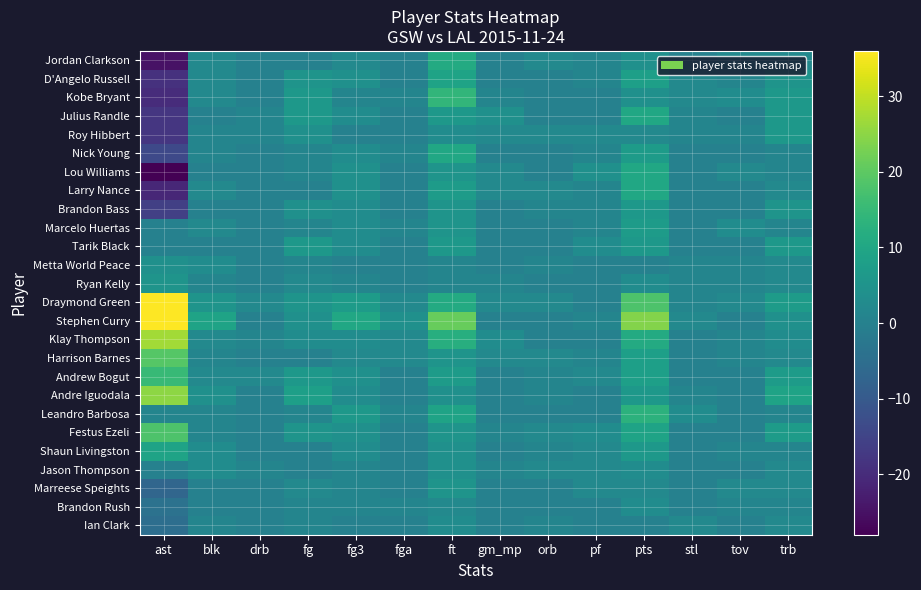

Reading right to left, what are all the values shown in this chart?

Jordan Clarkson: trb=2	tov=2	stl=0	pts=4	pf=1	orb=2	gm_mp=0	ft=11	fga=0	fg3=2	fg=0	drb=0	blk=2	ast=-25
D'Angelo Russell: trb=5	tov=1	stl=2	pts=8	pf=1	orb=0	gm_mp=0	ft=9	fga=0	fg3=4	fg=5	drb=0	blk=2	ast=-19
Kobe Bryant: trb=6	tov=3	stl=2	pts=4	pf=0	orb=0	gm_mp=1	ft=14	fga=1	fg3=1	fg=6	drb=0	blk=2	ast=-20
Julius Randle: trb=6	tov=0	stl=1	pts=10	pf=0	orb=0	gm_mp=4	ft=6	fga=0	fg3=3	fg=6	drb=1	blk=0	ast=-18
Roy Hibbert: trb=6	tov=1	stl=1	pts=2	pf=2	orb=2	gm_mp=2	ft=3	fga=0	fg3=0	fg=4	drb=1	blk=1	ast=-18
Nick Young: trb=1	tov=0	stl=0	pts=7	pf=1	orb=0	gm_mp=0	ft=10	fga=1	fg3=3	fg=1	drb=0	blk=1	ast=-14
Lou Williams: trb=1	tov=2	stl=0	pts=10	pf=4	orb=0	gm_mp=2	ft=5	fga=0	fg3=4	fg=1	drb=0	blk=0	ast=-28
Larry Nance: trb=2	tov=0	stl=0	pts=10	pf=1	orb=2	gm_mp=2	ft=7	fga=0	fg3=4	fg=0	drb=0	blk=2	ast=-21
Brandon Bass: trb=5	tov=0	stl=0	pts=6	pf=1	orb=1	gm_mp=0	ft=5	fga=0	fg3=3	fg=4	drb=0	blk=0	ast=-16
Marcelo Huertas: trb=1	tov=3	stl=0	pts=7	pf=1	orb=0	gm_mp=0	ft=5	fga=1	fg3=3	fg=1	drb=0	blk=2	ast=0
Tarik Black: trb=6	tov=0	stl=0	pts=6	pf=3	orb=0	gm_mp=0	ft=6	fga=0	fg3=3	fg=6	drb=0	blk=0	ast=0
Metta World Peace: trb=2	tov=1	stl=1	pts=0	pf=0	orb=1	gm_mp=0	ft=1	fga=0	fg3=0	fg=1	drb=0	blk=3	ast=4
Ryan Kelly: trb=2	tov=1	stl=1	pts=3	pf=0	orb=0	gm_mp=1	ft=1	fga=0	fg3=1	fg=2	drb=0	blk=1	ast=5
Draymond Green: trb=7	tov=2	stl=1	pts=18	pf=0	orb=2	gm_mp=2	ft=11	fga=2	fg3=7	fg=5	drb=2	blk=5	ast=36
Stephen Curry: trb=4	tov=0	stl=2	pts=24	pf=1	orb=0	gm_mp=0	ft=21	fga=4	fg3=10	fg=4	drb=0	blk=9	ast=36
Klay Thompson: trb=3	tov=1	stl=0	pts=11	pf=0	orb=0	gm_mp=3	ft=12	fga=2	fg3=3	fg=3	drb=1	blk=2	ast=27
Harrison Barnes: trb=2	tov=1	stl=0	pts=8	pf=1	orb=2	gm_mp=2	ft=5	fga=2	fg3=2	fg=0	drb=0	blk=1	ast=19
Andrew Bogut: trb=7	tov=0	stl=0	pts=8	pf=2	orb=1	gm_mp=0	ft=7	fga=0	fg3=4	fg=6	drb=2	blk=2	ast=15
Andre Iguodala: trb=9	tov=0	stl=1	pts=6	pf=0	orb=1	gm_mp=0	ft=4	fga=0	fg3=3	fg=8	drb=0	blk=4	ast=25
Leandro Barbosa: trb=1	tov=0	stl=3	pts=13	pf=0	orb=0	gm_mp=0	ft=9	fga=1	fg3=6	fg=1	drb=0	blk=1	ast=1
Festus Ezeli: trb=7	tov=0	stl=0	pts=9	pf=3	orb=2	gm_mp=1	ft=5	fga=0	fg3=4	fg=5	drb=0	blk=1	ast=18
Shaun Livingston: trb=1	tov=1	stl=0	pts=6	pf=2	orb=1	gm_mp=0	ft=4	fga=0	fg3=3	fg=0	drb=0	blk=3	ast=9
Jason Thompson: trb=2	tov=0	stl=0	pts=3	pf=2	orb=2	gm_mp=1	ft=4	fga=0	fg3=1	fg=0	drb=1	blk=3	ast=0
Marreese Speights: trb=2	tov=2	stl=0	pts=2	pf=2	orb=0	gm_mp=0	ft=5	fga=0	fg3=1	fg=2	drb=0	blk=0	ast=-7
Brandon Rush: trb=1	tov=1	stl=0	pts=3	pf=0	orb=0	gm_mp=0	ft=2	fga=1	fg3=1	fg=1	drb=0	blk=0	ast=-4
Ian Clark: trb=2	tov=0	stl=2	pts=0	pf=0	orb=1	gm_mp=0	ft=3	fga=0	fg3=0	fg=1	drb=0	blk=1	ast=-5